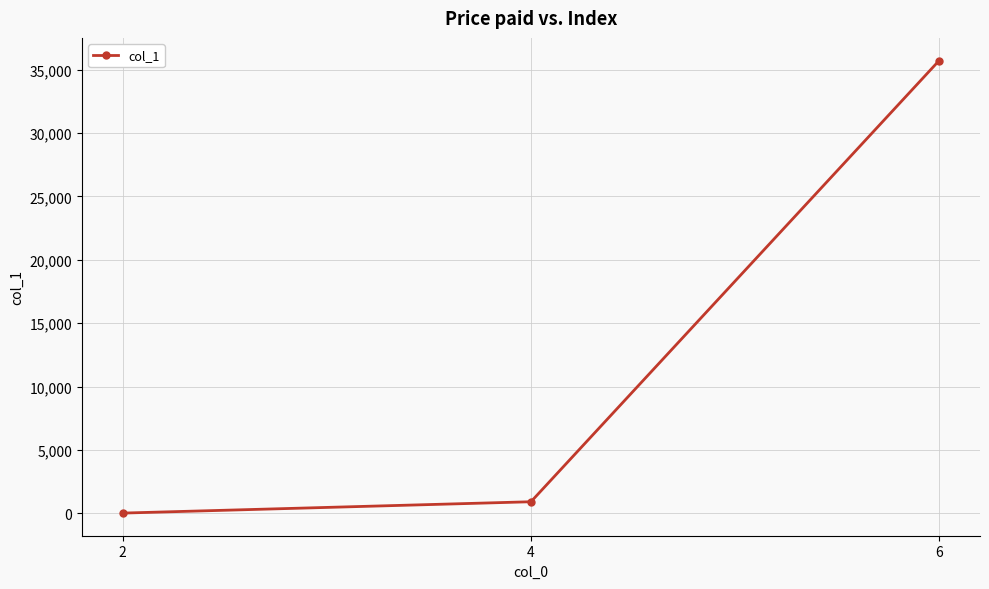

What is the average value?

12221